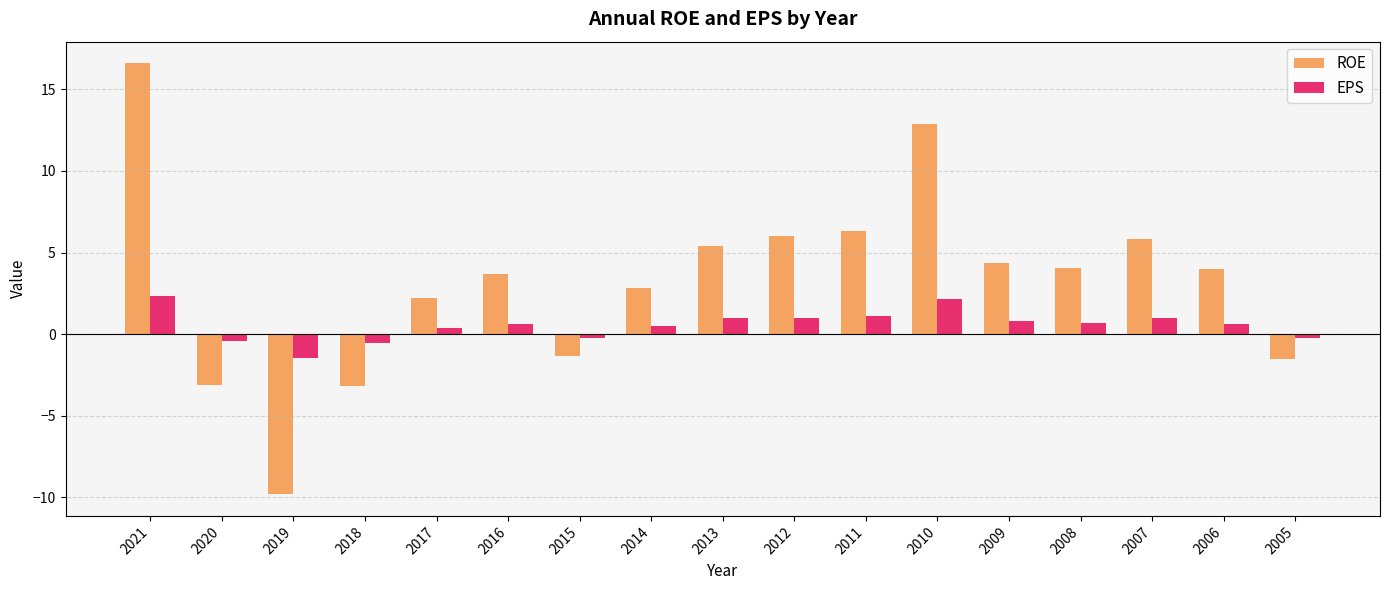

What is the value of the ROE bar at the 2nd from the left?

-3.1